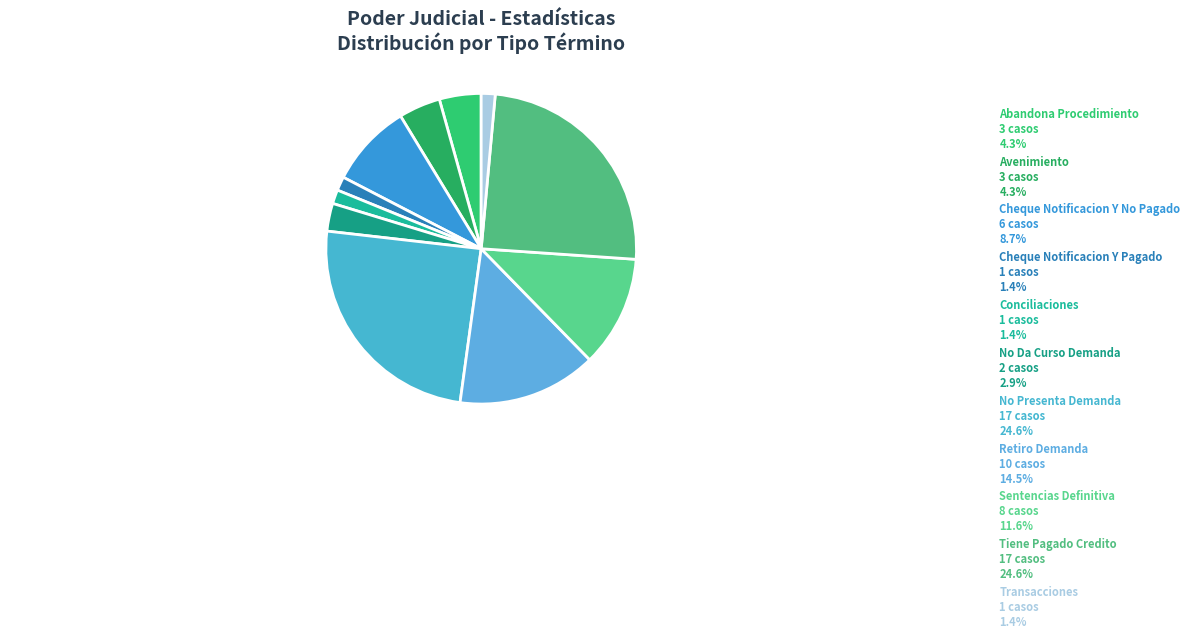

To the nearest percent, what is the difference between the Transacciones and Avenimiento slice percentages?

3%